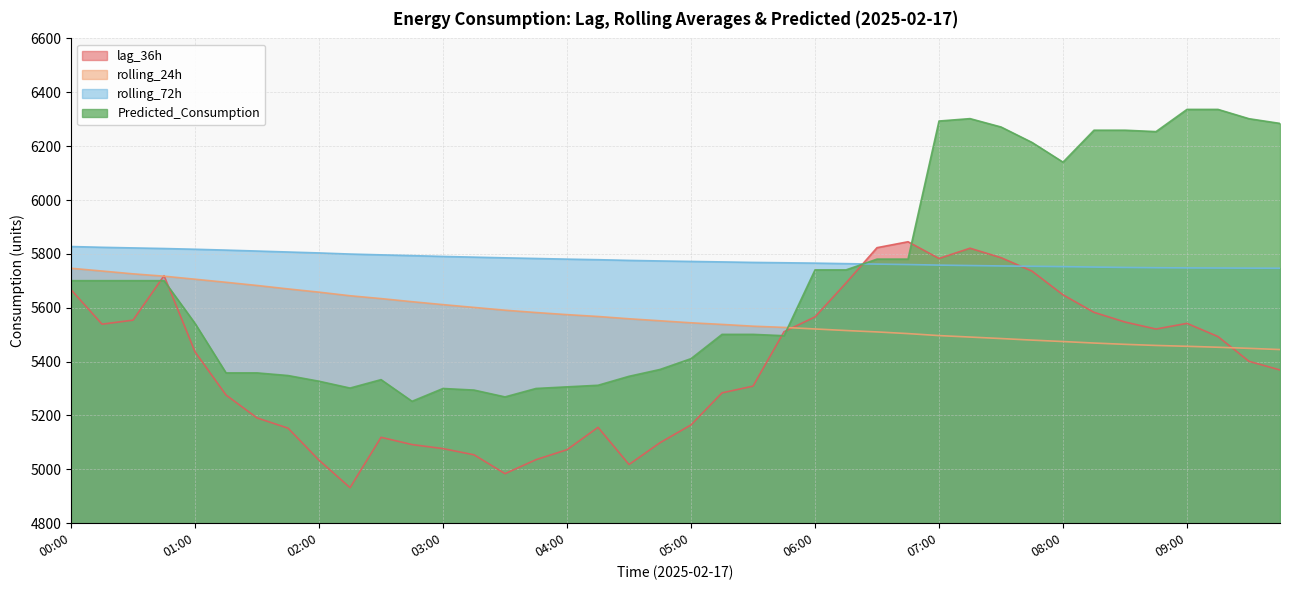

After their last crossing, which series has the higher values: lag_36h or Predicted_Consumption?

Predicted_Consumption